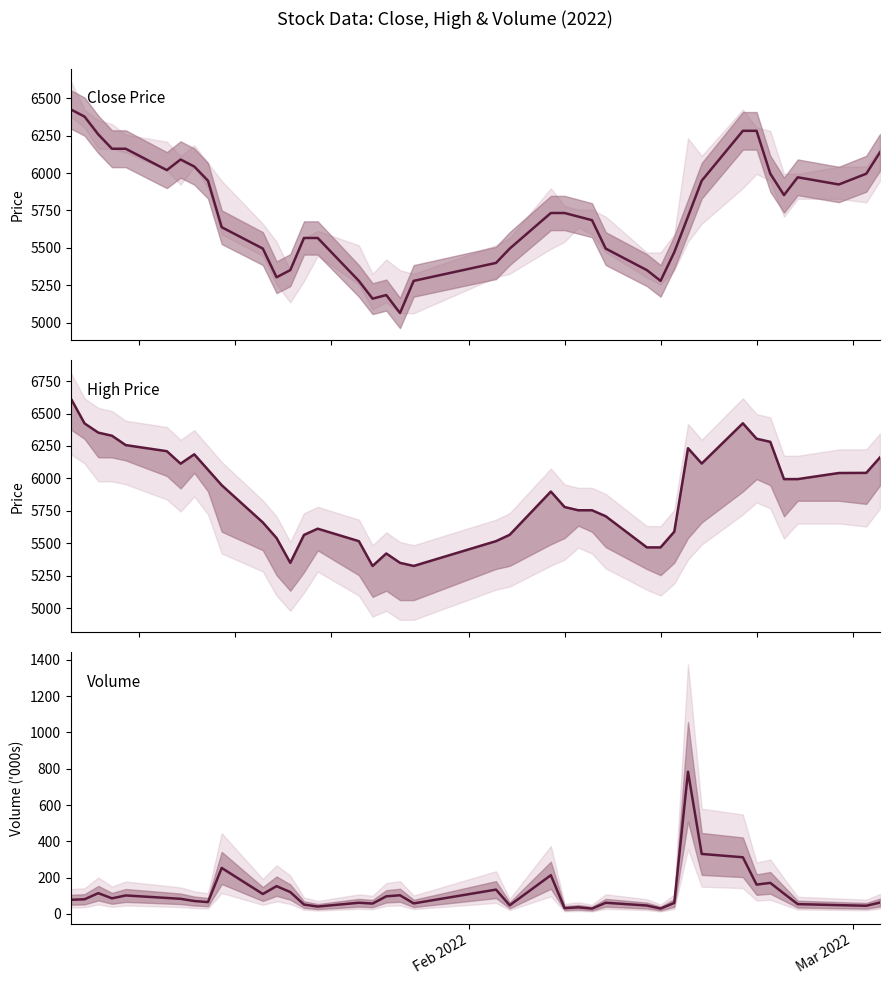

At how many categories does at least one series exceed 6488?

1